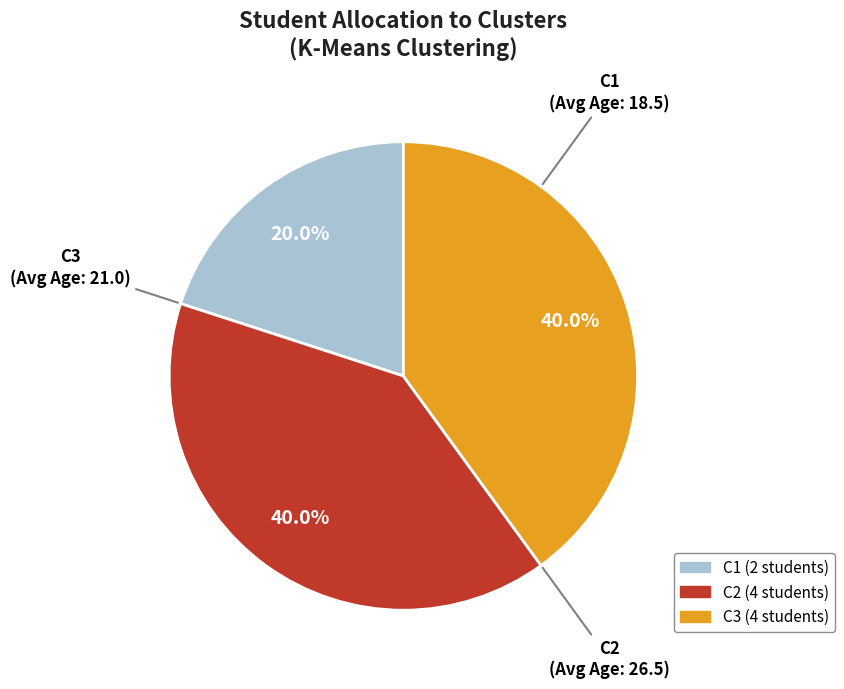

Is there any slice that represents more than half of the pie?

No